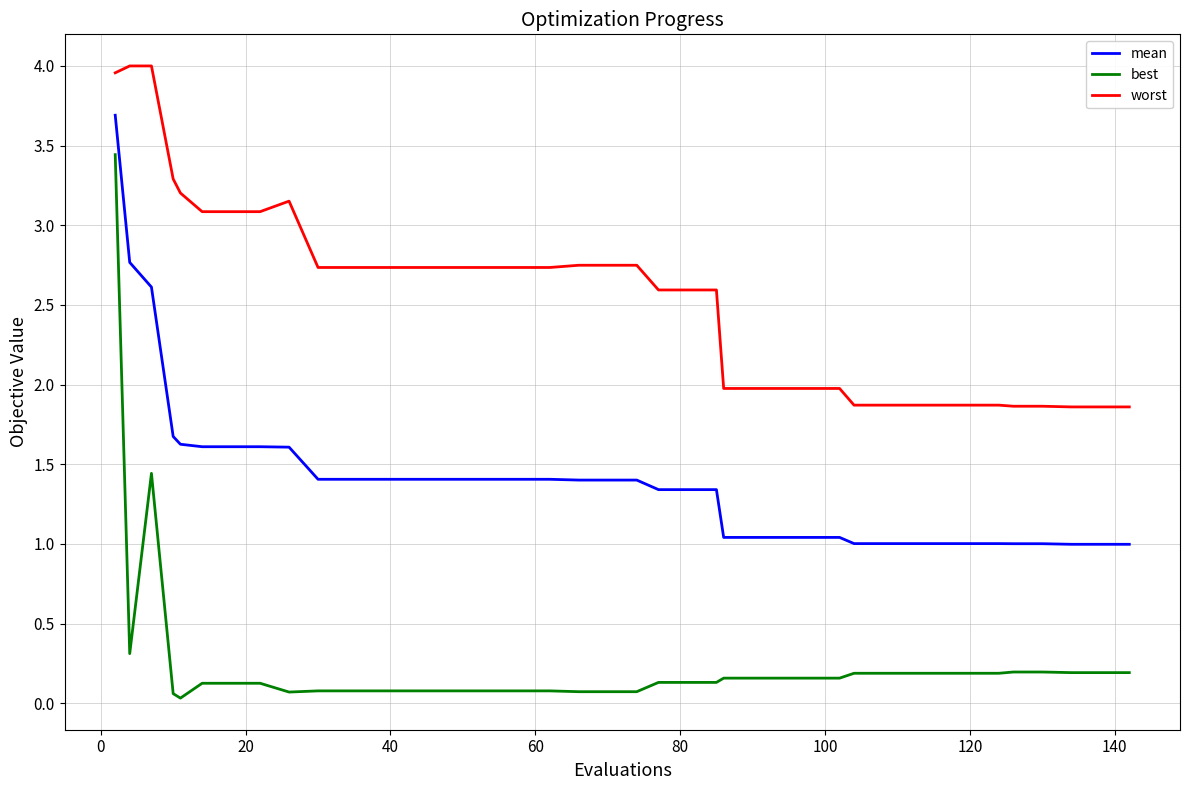

Which series has the largest range (max minus min)?

best